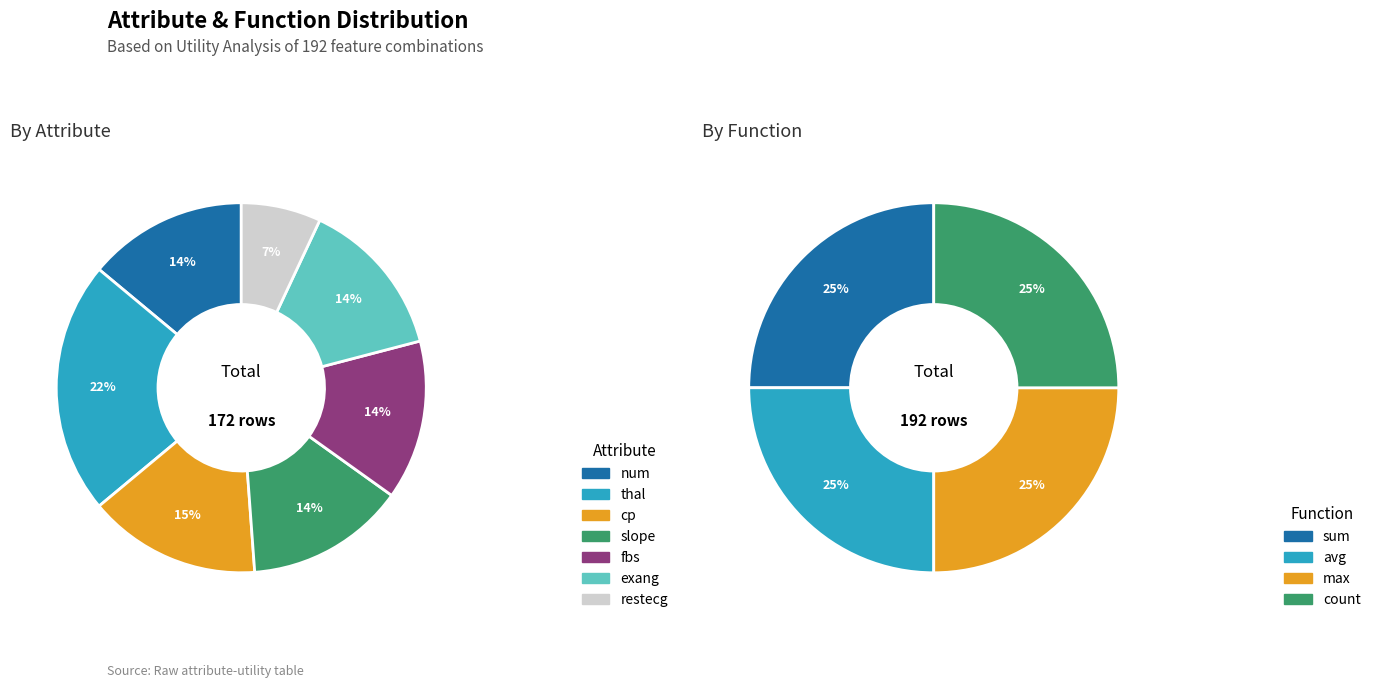

Is it true that exang is 9% of the pie?

False